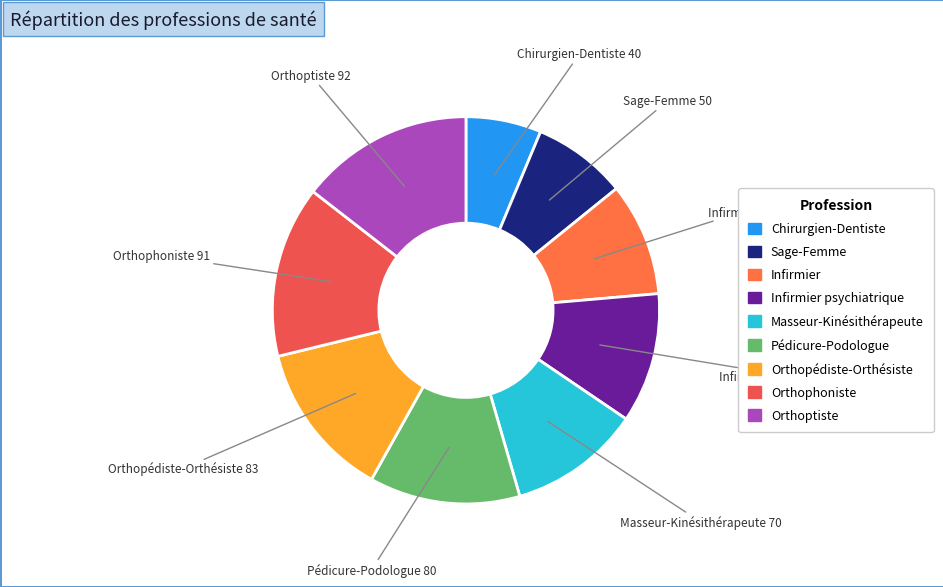

Count the number of slices in the pie.

9